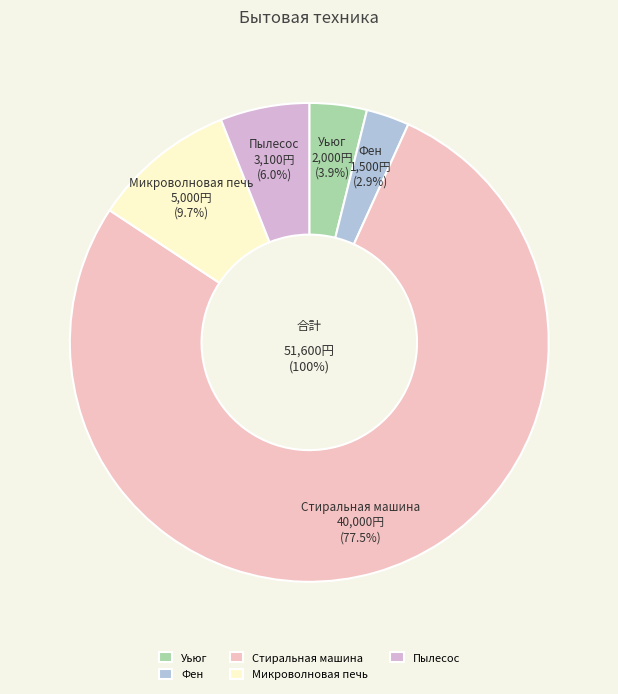

Count the number of slices in the pie.

5